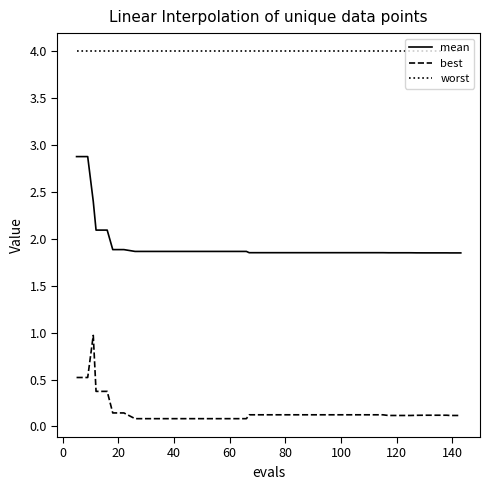

Which series has the largest range (max minus min)?

mean